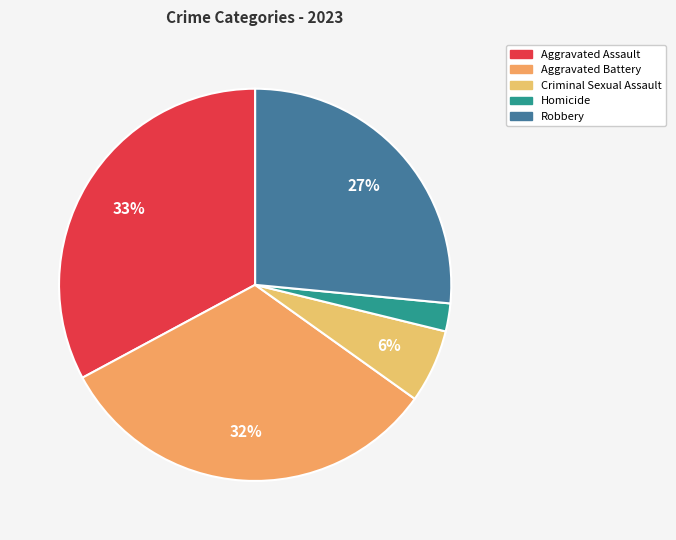

Do Robbery and Aggravated Battery together represent more than half of the pie?

Yes